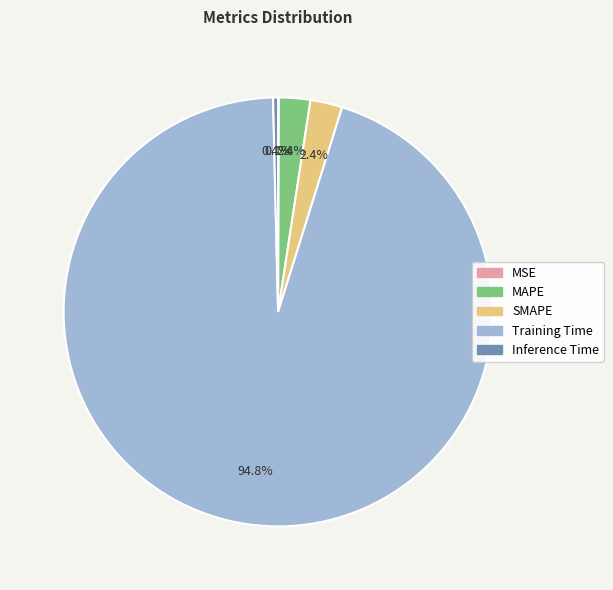

Which slice represents more than half of the pie?

Training Time